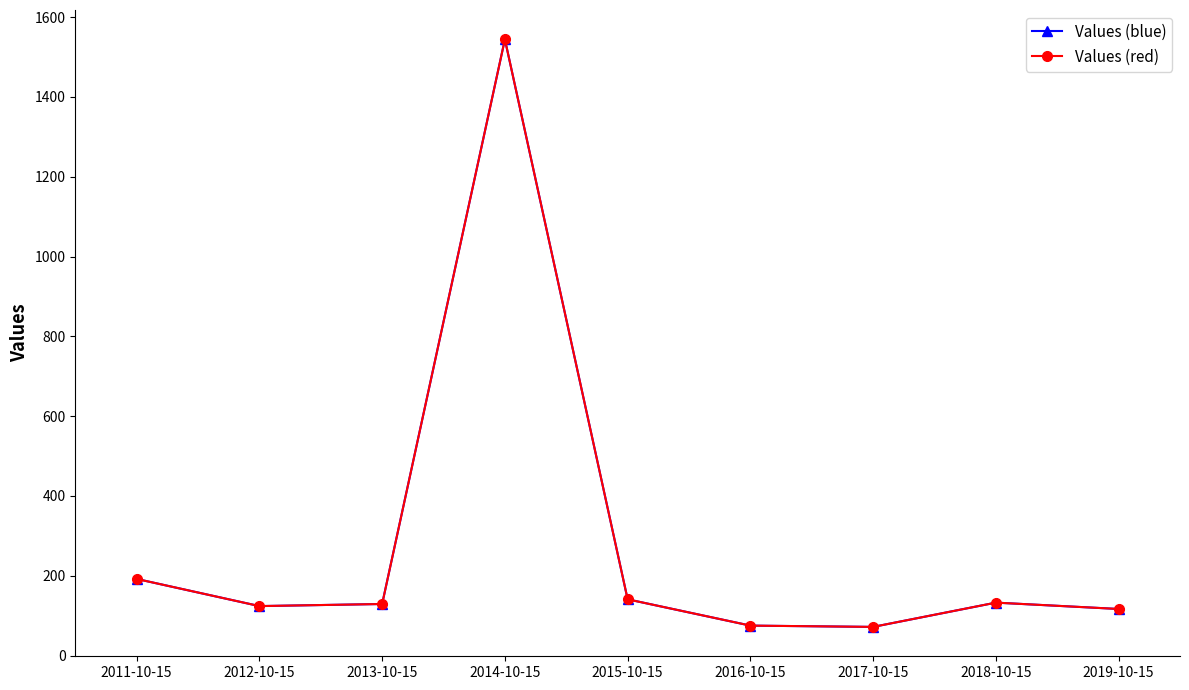

Which series changed the most between 2013-10-15 and 2017-10-15?

Values (blue)